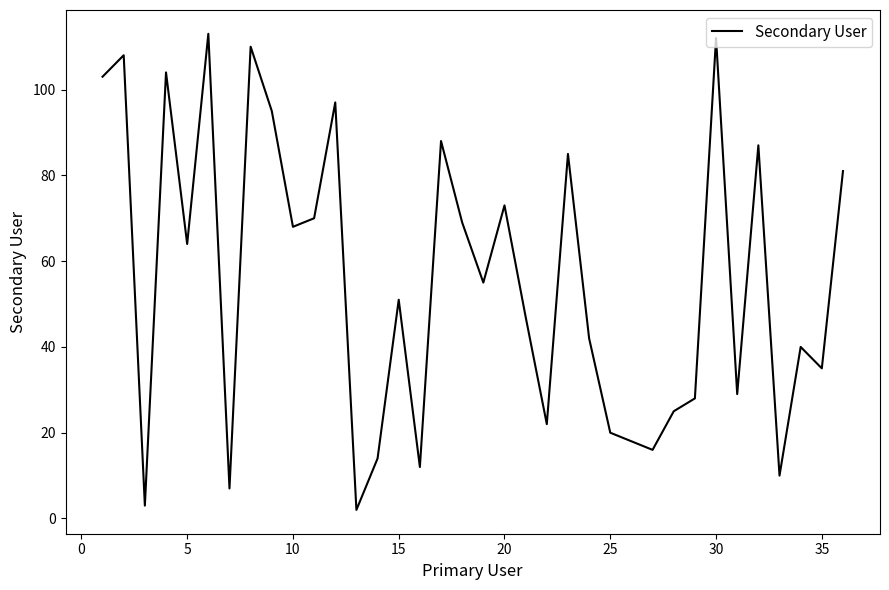

What is the difference between the maximum and minimum values?

111